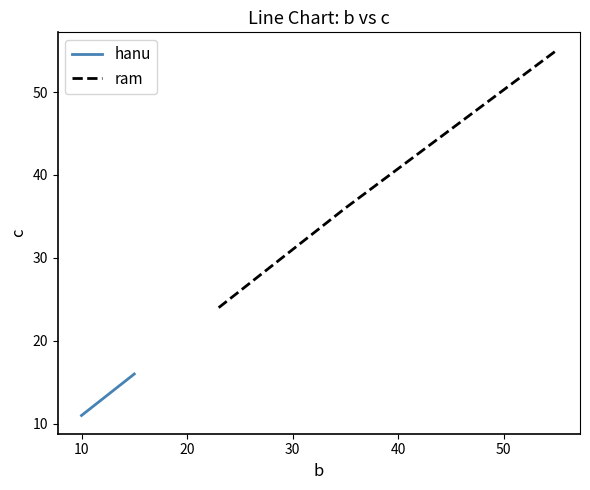

What is the minimum value for ram?

24